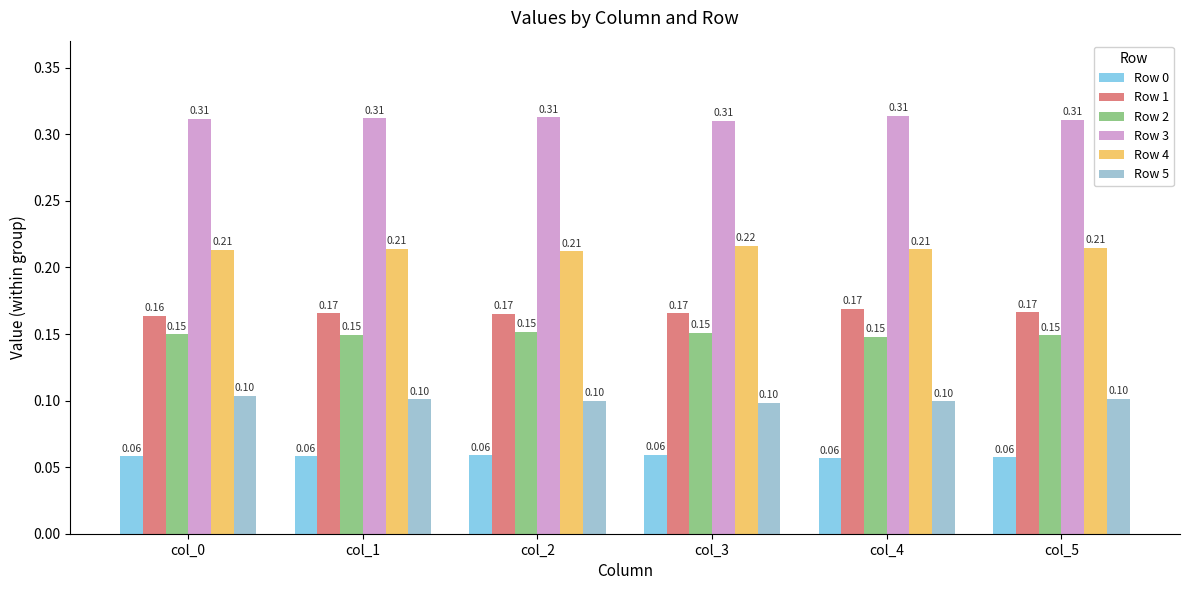

How many groups of bars are there?

6